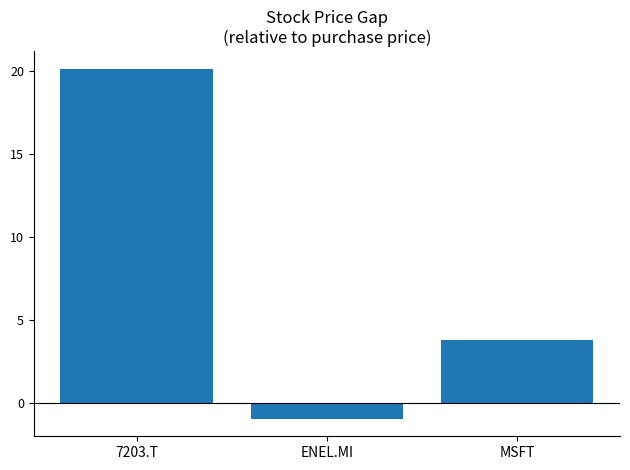

What is the sum of the values at 7203.T and ENEL.MI?

19.2